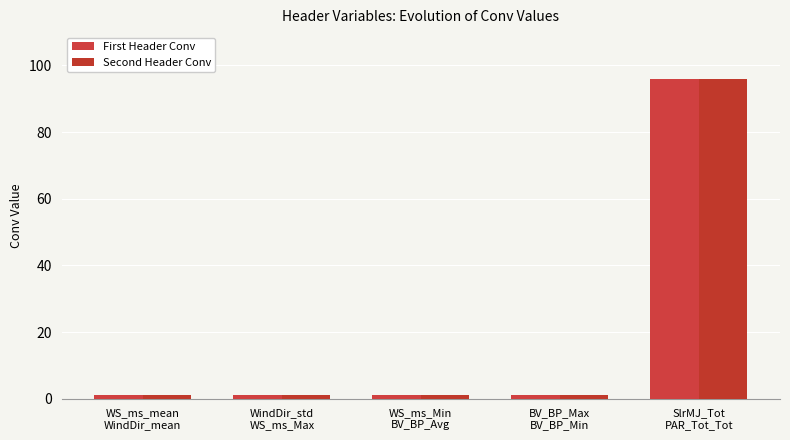

Rank the series at WS_ms_mean
WindDir_mean from highest to lowest value.

First Header Conv, Second Header Conv